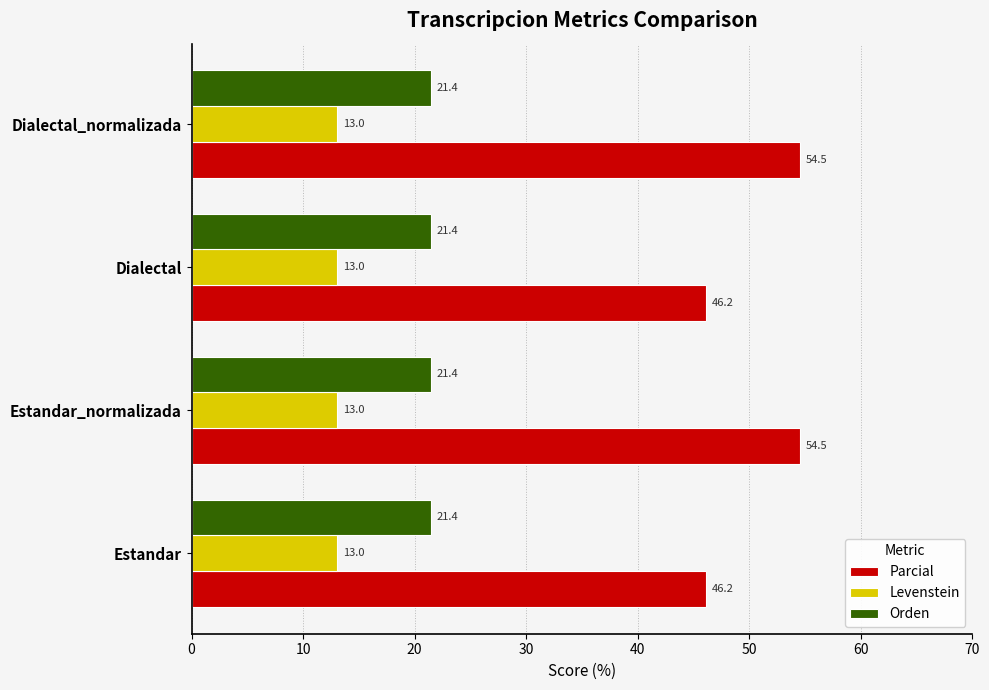

Which series has the widest spread of values?

Parcial